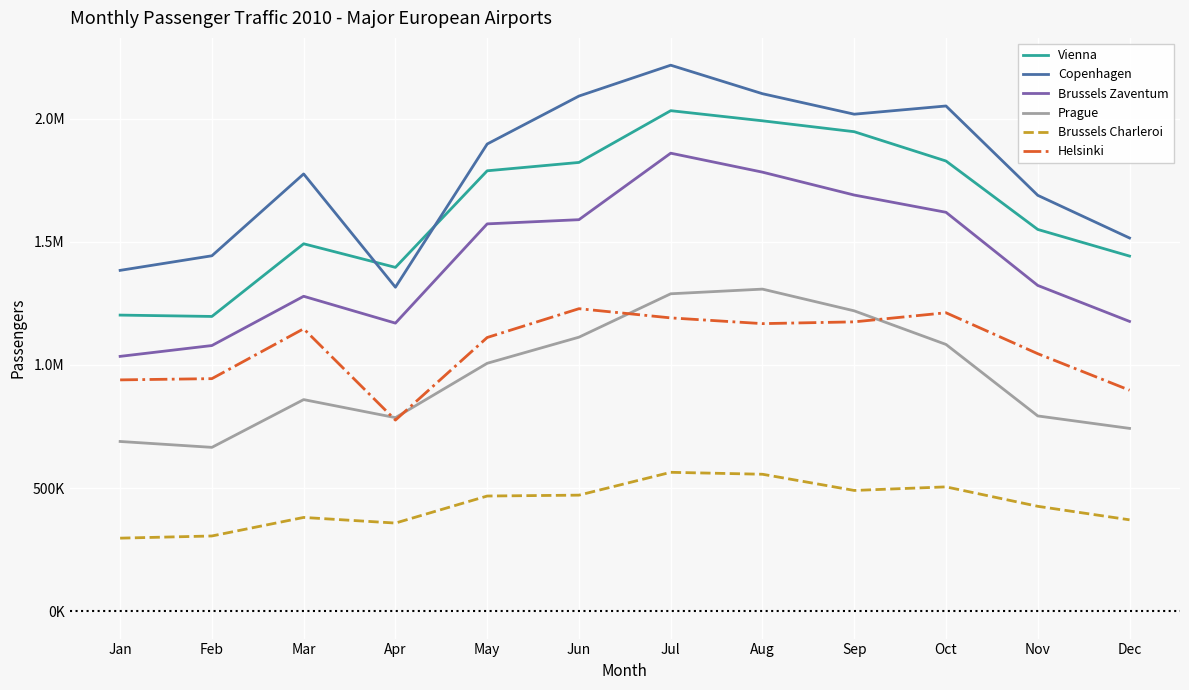

True or false: Brussels Charleroi and Vienna cross at least once.

False